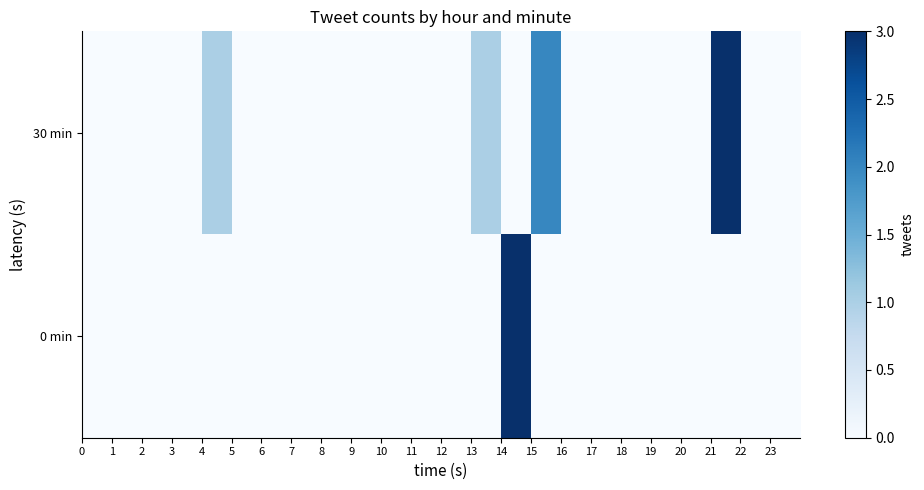

What is the greatest value displayed?

3